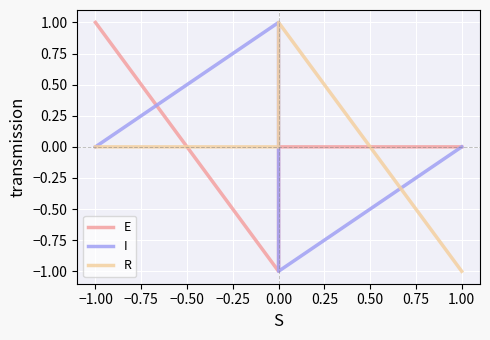

What is the value of the R point at the 4th from the left?

-1